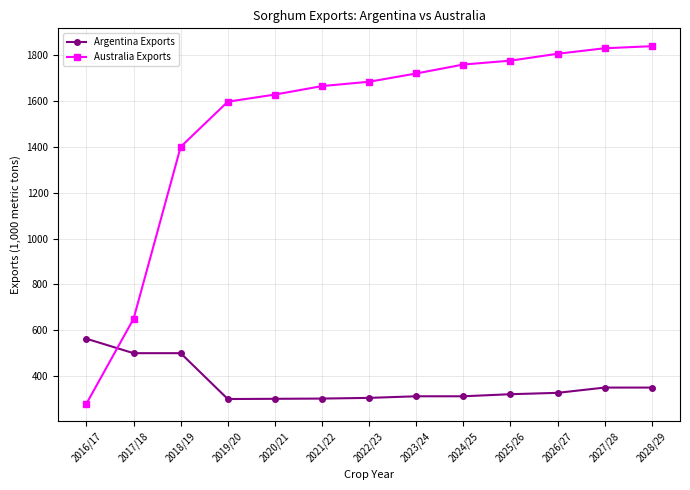

Rank the series by their maximum value, from highest to lowest.

Australia Exports, Argentina Exports